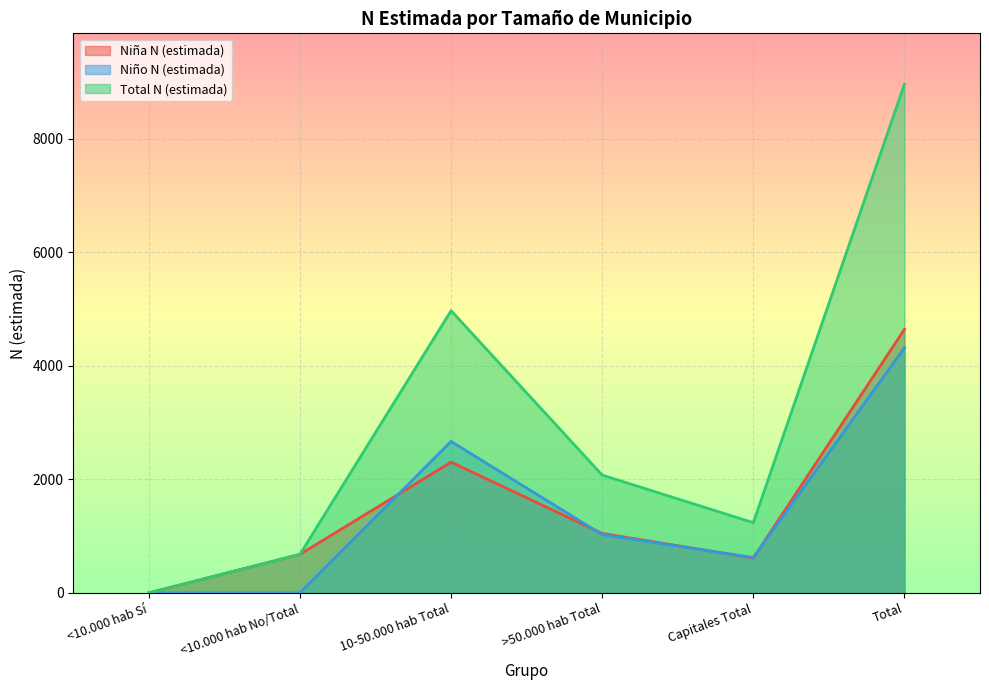

Which series ends up on top after the final intersection of Niña N (estimada) and Niño N (estimada)?

Niña N (estimada)